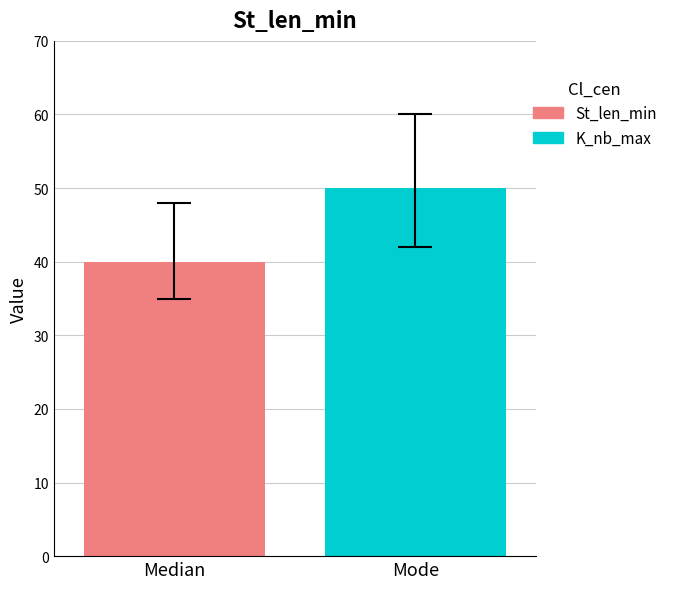

Which series has the largest range (max minus min)?

St_len_min